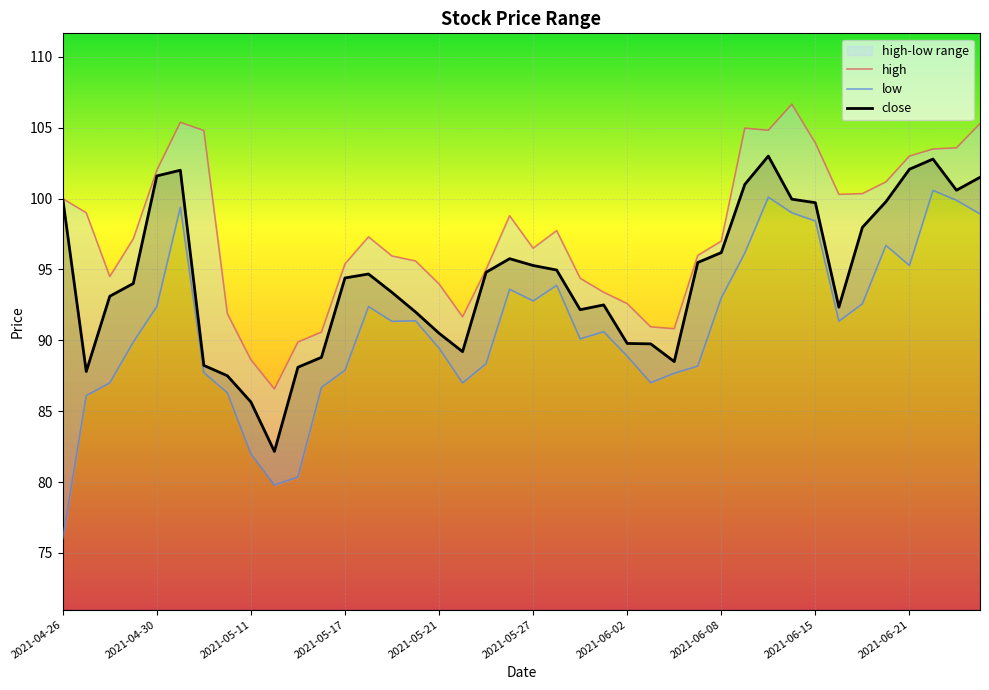

List the series in order of their peak value, highest first.

high, close, low